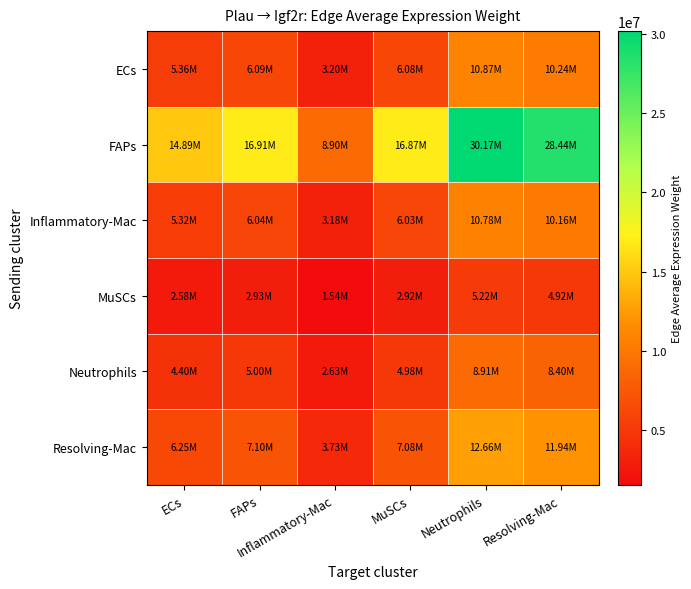

What is the spread (max minus min) of values at Inflammatory-Mac?

7359205.6